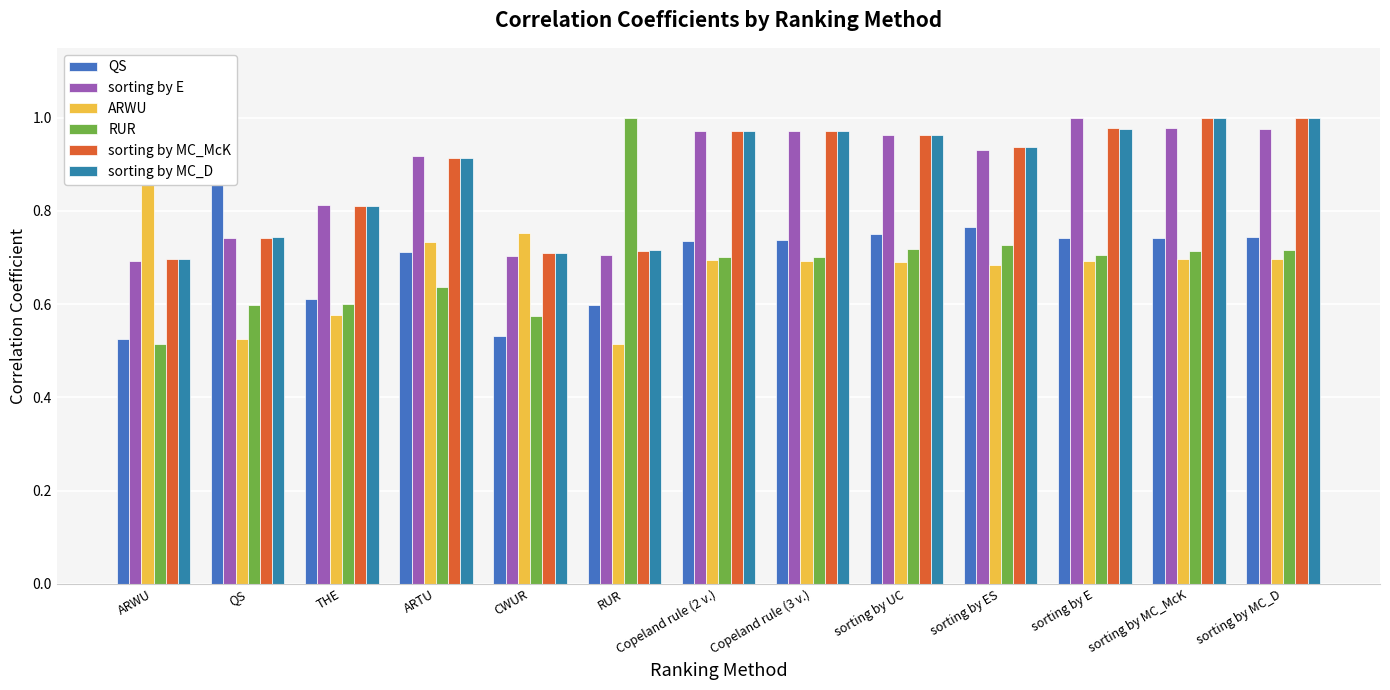

What is the difference between the highest and lowest values at sorting by E?

0.3